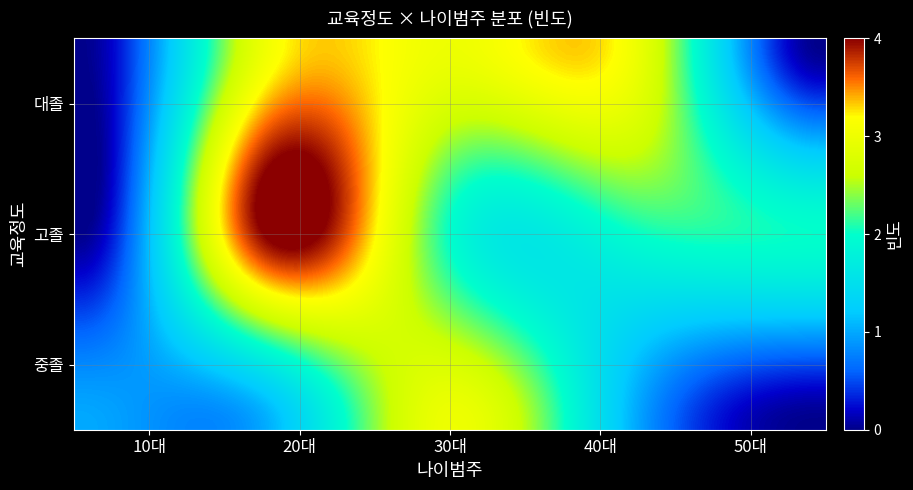

How many 대졸 values are between 0 and 3?

5